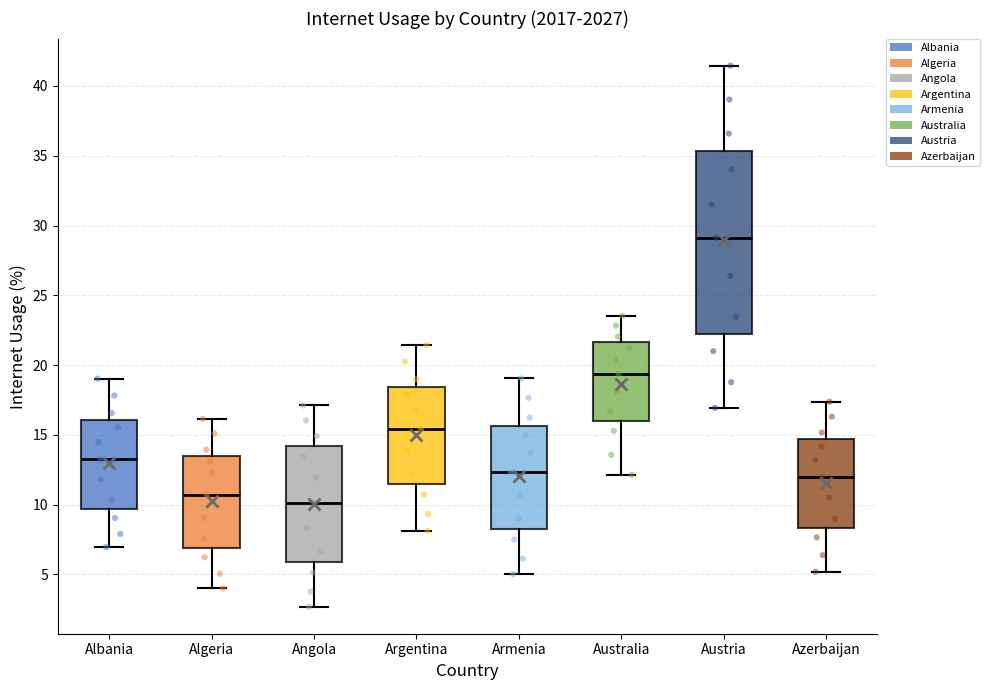

Which box has the highest median line?

Austria